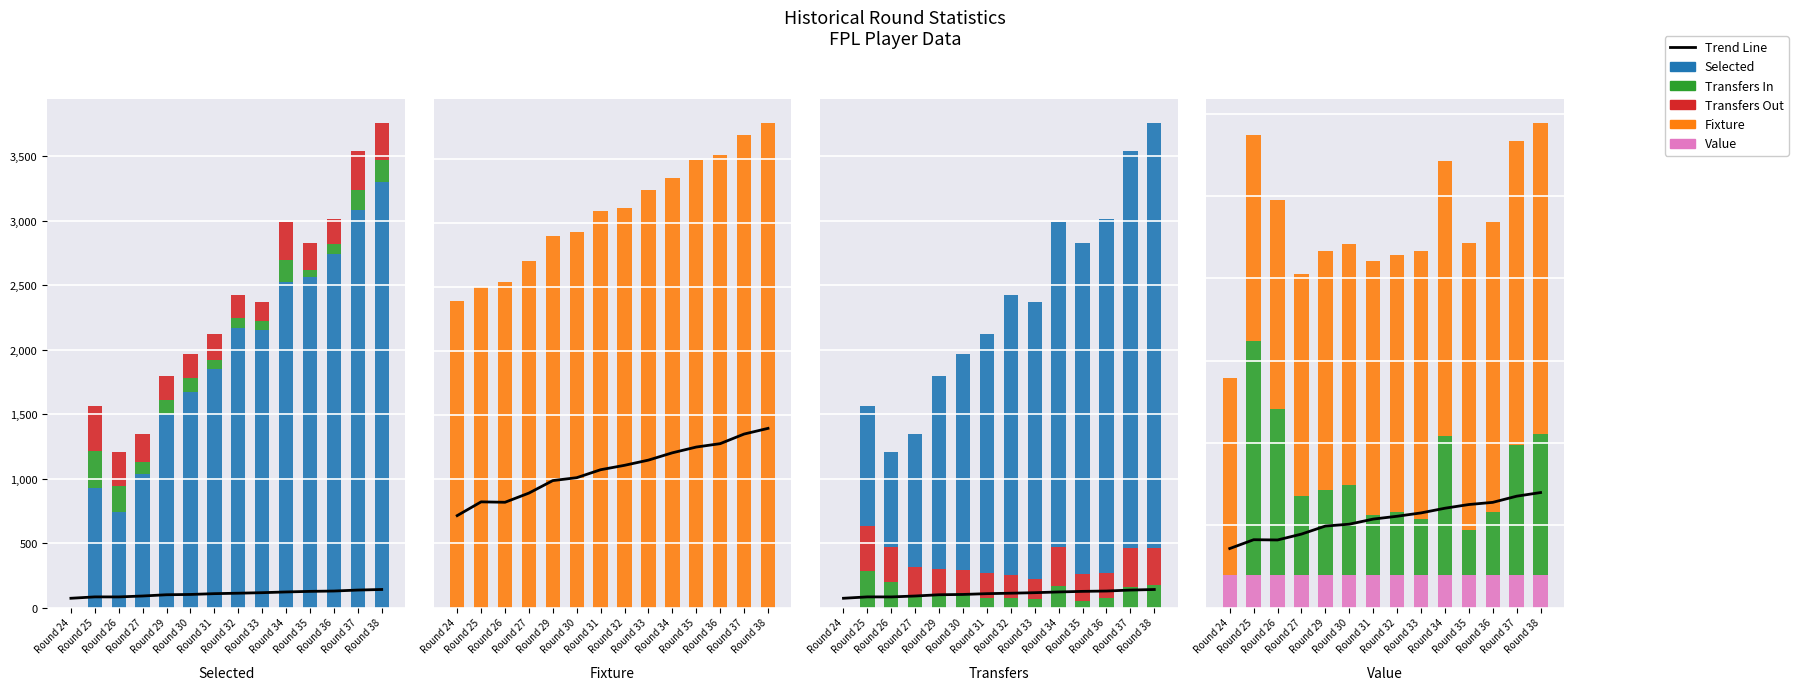

At which label does Trend Line reach its peak?

Round 38